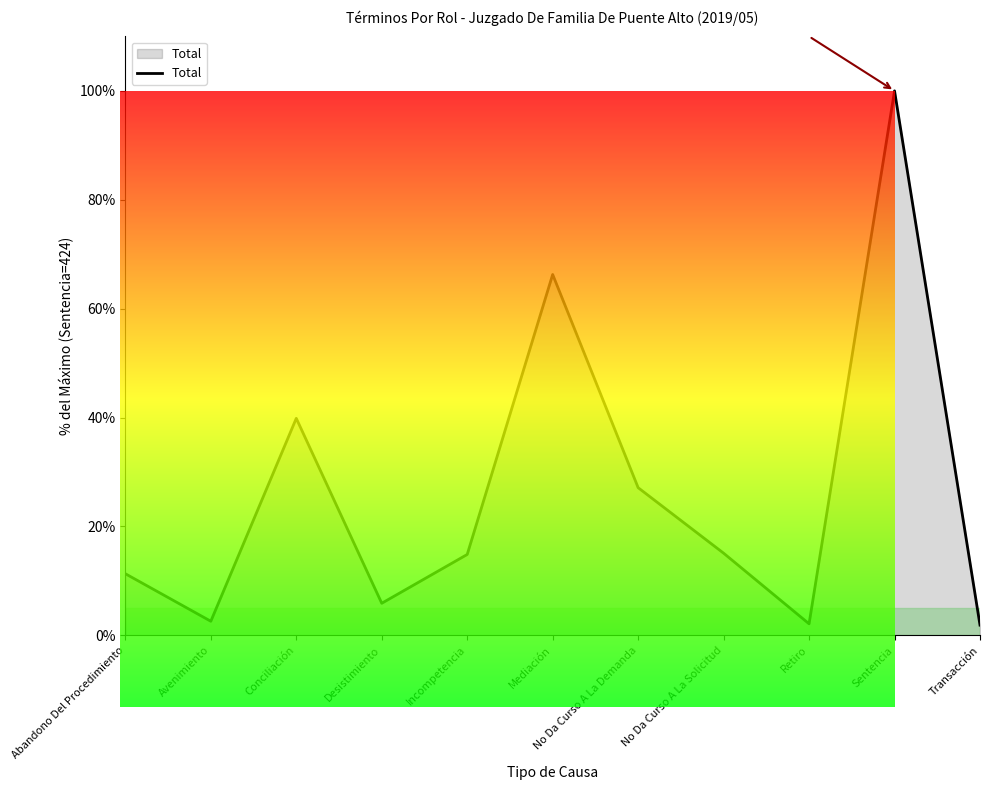

What is the smallest value displayed?

1.9